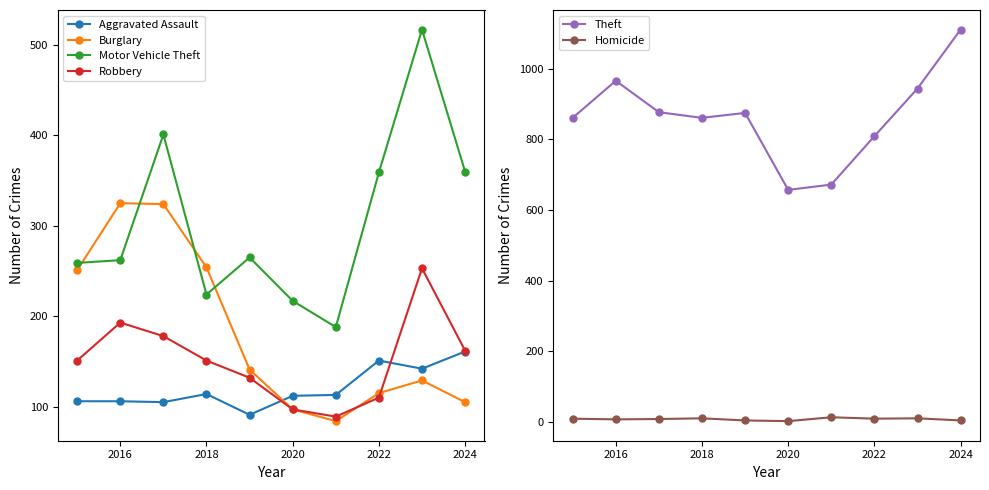

What is the lowest value of the Aggravated Assault series?

91